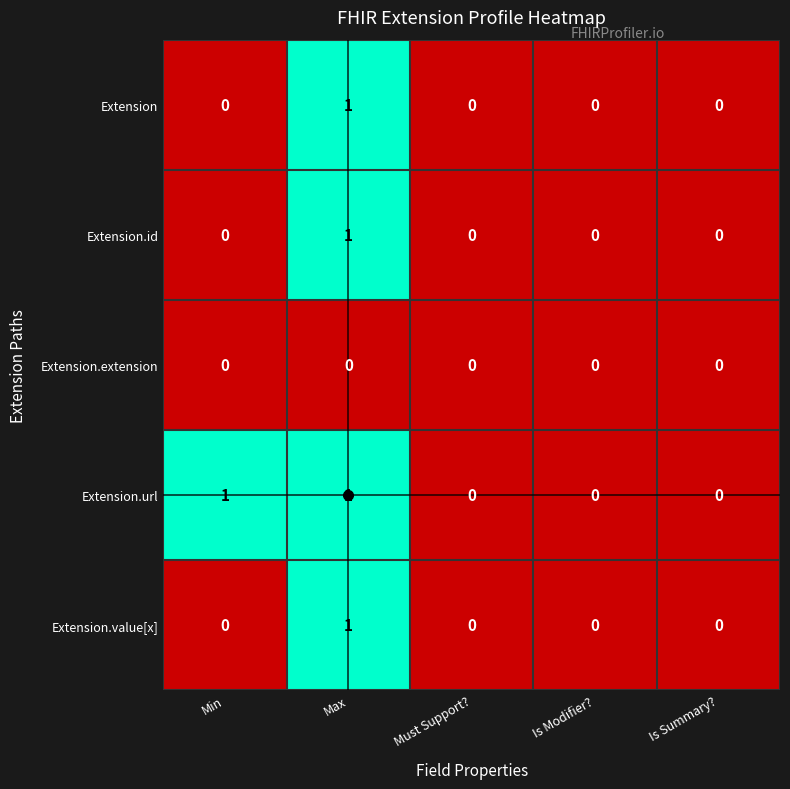

Count the Extension.url values in the range 0 to 1.

5